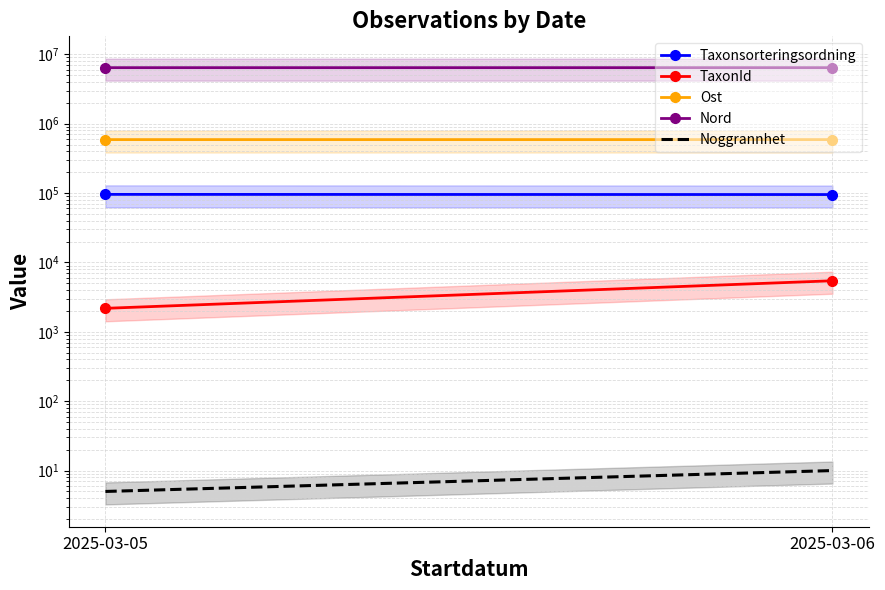

At which label is Taxonsorteringsordning closest to 95425?

2025-03-05